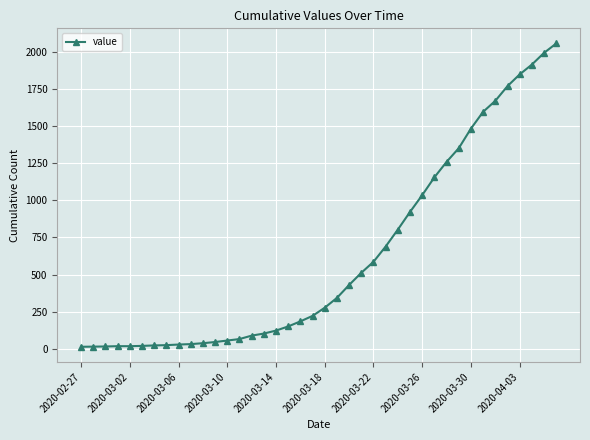

What is the difference between the maximum and second lowest values?

2041